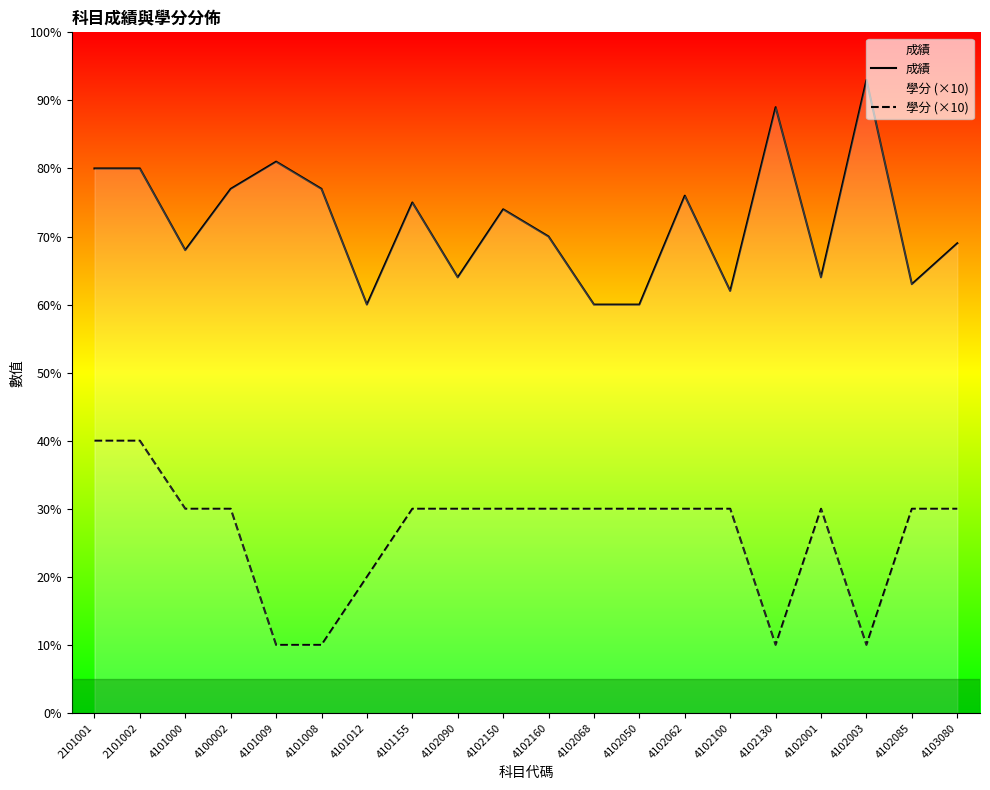

The 學分 (×10) series shows 40 at 2101002. True or false?

True